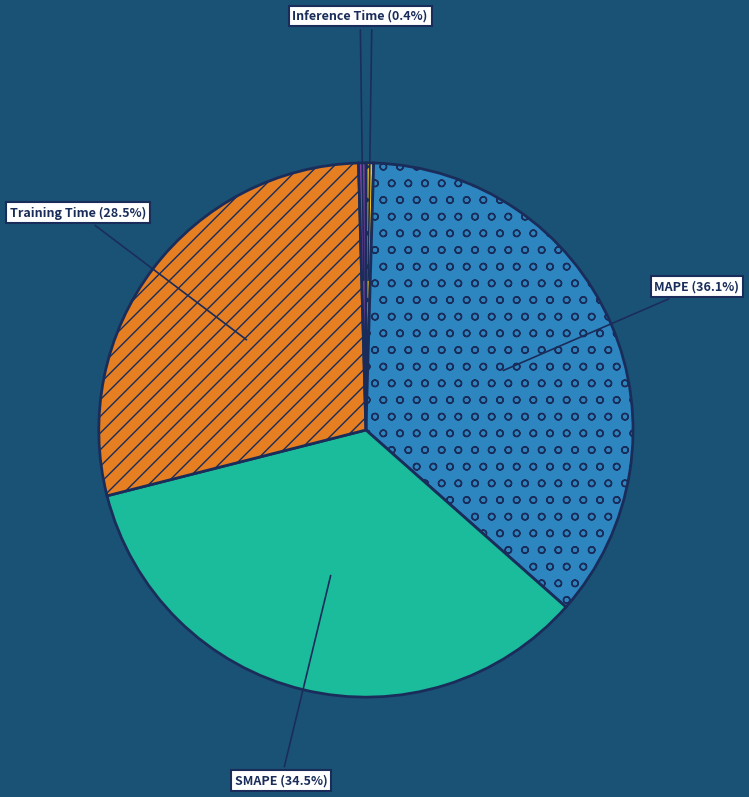

Count the number of slices in the pie.

5